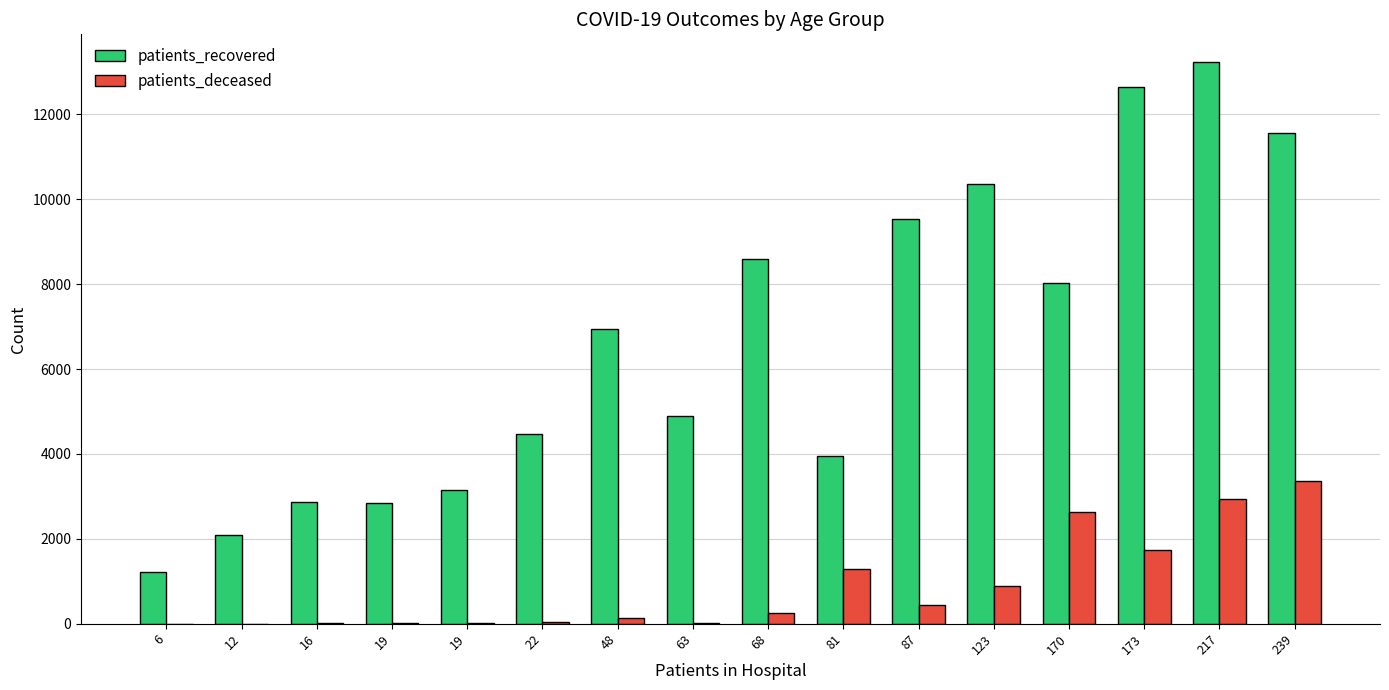

Are the bars grouped side by side (vs. stacked)?

Yes